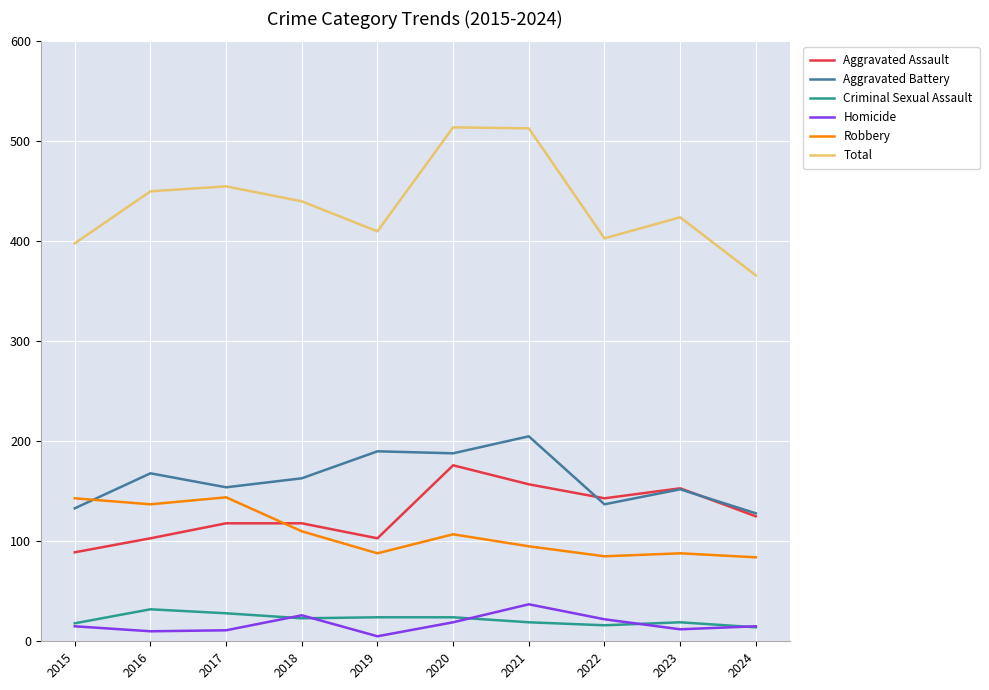

The value of Total at 2015 is 265. True or false?

False